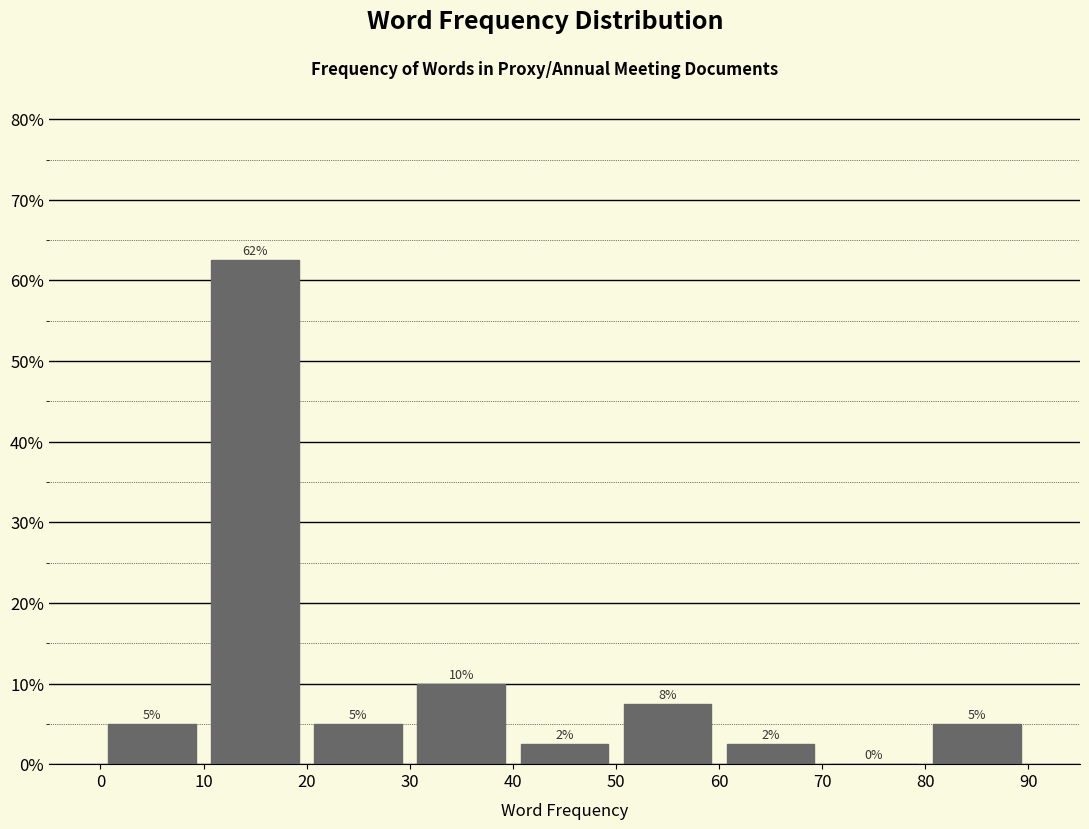

Over which range of the x-axis is the bar tallest?

10 to 20